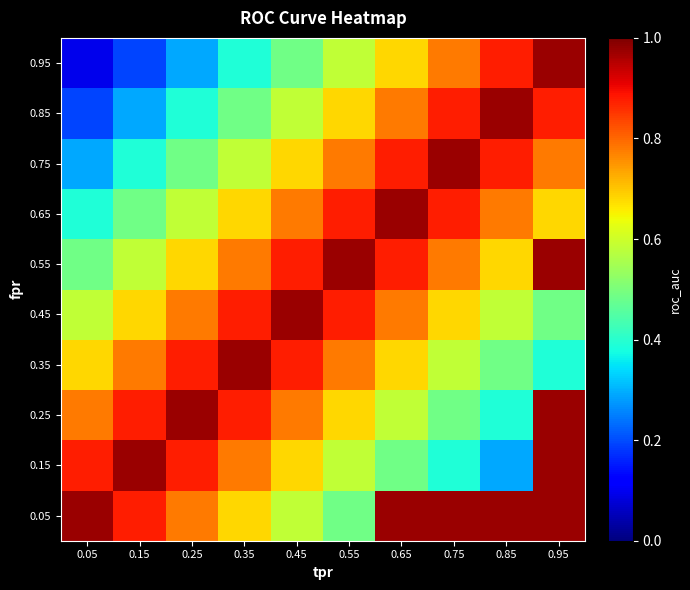

Reading left to right, transcribe all the data shown in this chart.

0.05: 0.05=1.0	0.15=0.9	0.25=0.8	0.35=0.7	0.45=0.6	0.55=0.5	0.65=1.0	0.75=1.0	0.85=1.0	0.95=1.0
0.15: 0.05=0.9	0.15=1.0	0.25=0.9	0.35=0.8	0.45=0.7	0.55=0.6	0.65=0.5	0.75=0.4	0.85=0.3	0.95=1.0
0.25: 0.05=0.8	0.15=0.9	0.25=1.0	0.35=0.9	0.45=0.8	0.55=0.7	0.65=0.6	0.75=0.5	0.85=0.4	0.95=1.0
0.35: 0.05=0.7	0.15=0.8	0.25=0.9	0.35=1.0	0.45=0.9	0.55=0.8	0.65=0.7	0.75=0.6	0.85=0.5	0.95=0.4
0.45: 0.05=0.6	0.15=0.7	0.25=0.8	0.35=0.9	0.45=1.0	0.55=0.9	0.65=0.8	0.75=0.7	0.85=0.6	0.95=0.5
0.55: 0.05=0.5	0.15=0.6	0.25=0.7	0.35=0.8	0.45=0.9	0.55=1.0	0.65=0.9	0.75=0.8	0.85=0.7	0.95=1.0
0.65: 0.05=0.4	0.15=0.5	0.25=0.6	0.35=0.7	0.45=0.8	0.55=0.9	0.65=1.0	0.75=0.9	0.85=0.8	0.95=0.7
0.75: 0.05=0.3	0.15=0.4	0.25=0.5	0.35=0.6	0.45=0.7	0.55=0.8	0.65=0.9	0.75=1.0	0.85=0.9	0.95=0.8
0.85: 0.05=0.2	0.15=0.3	0.25=0.4	0.35=0.5	0.45=0.6	0.55=0.7	0.65=0.8	0.75=0.9	0.85=1.0	0.95=0.9
0.95: 0.05=0.1	0.15=0.2	0.25=0.3	0.35=0.4	0.45=0.5	0.55=0.6	0.65=0.7	0.75=0.8	0.85=0.9	0.95=1.0